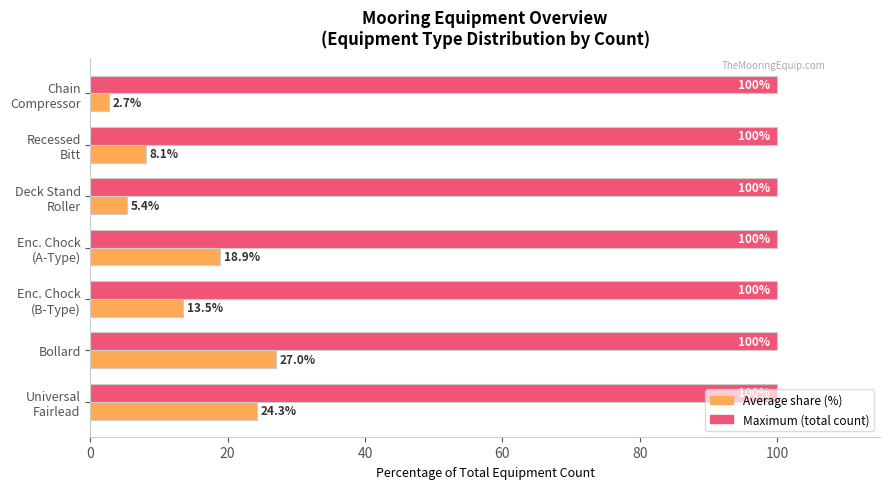

What is the spread (max minus min) of values at Bollard?

73.0